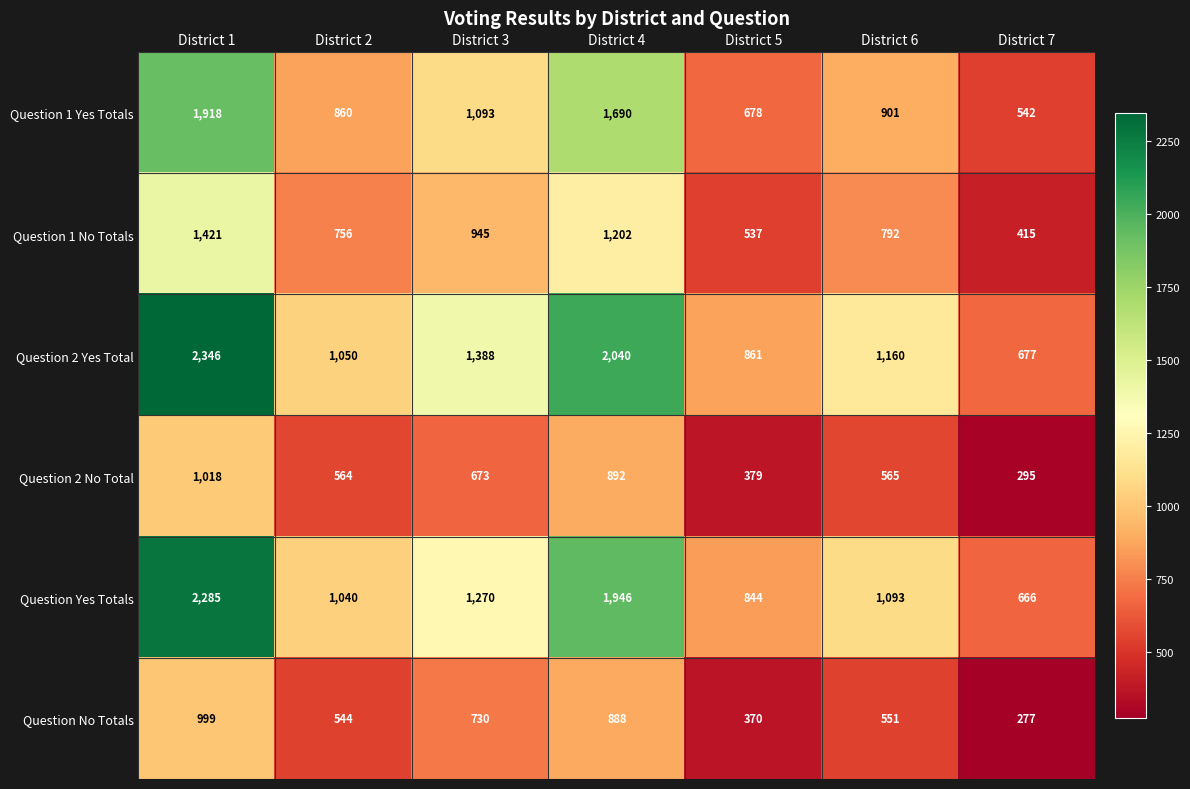

At District 6, list the series in order from smallest to largest.

Question No Totals, Question 2 No Total, Question 1 No Totals, Question 1 Yes Totals, Question Yes Totals, Question 2 Yes Total